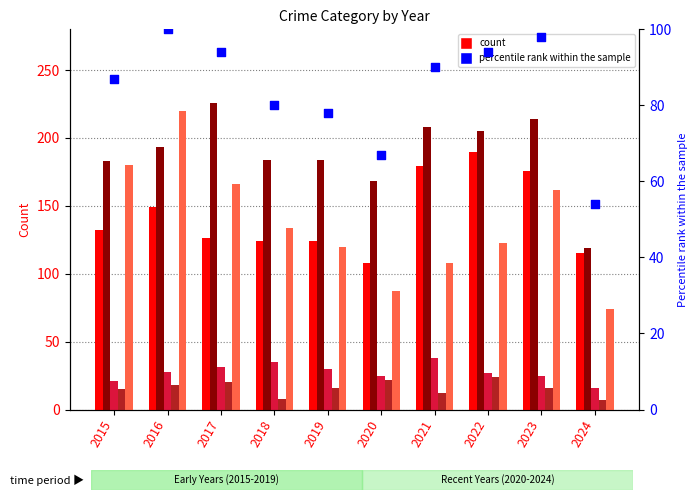

Is the value of Aggravated Battery at 2018 greater than the value of percentile rank within the sample at 2018?

Yes